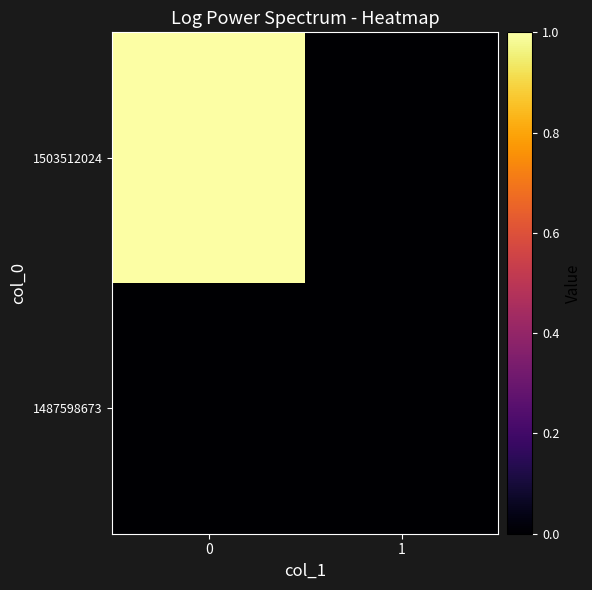

Reading left to right, list all the values displayed in this chart.

row_0: 0=0	1=0
row_1: 0=1	1=0